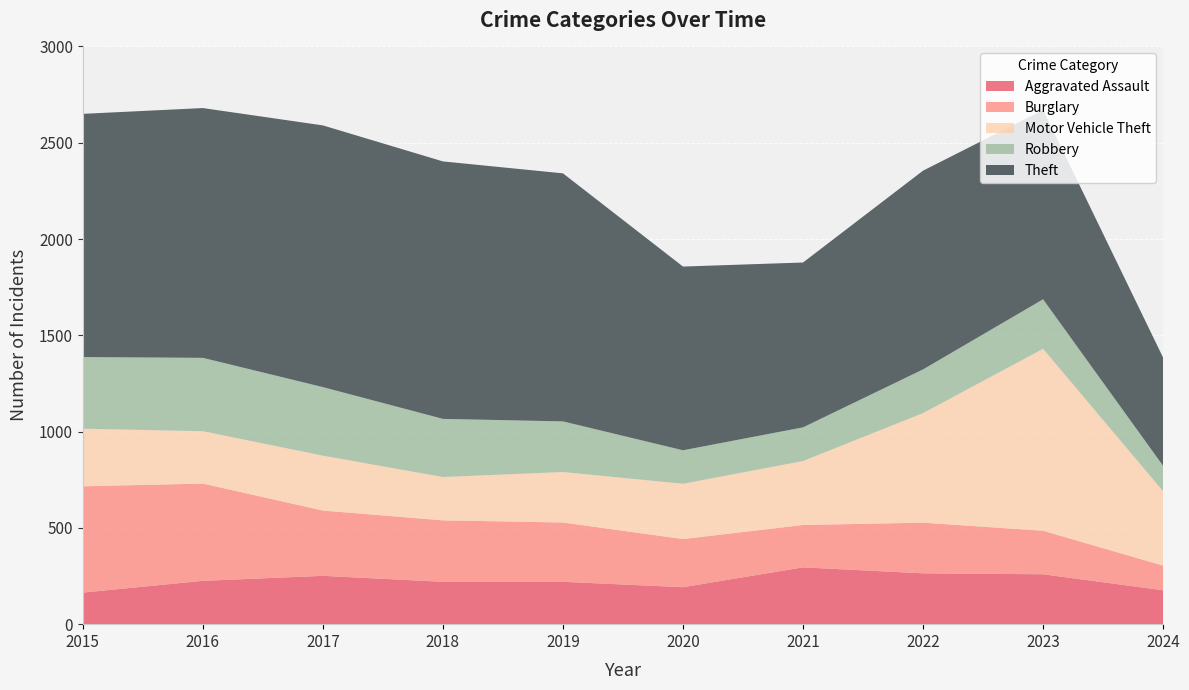

Reading left to right, extract all data points from this chart.

Aggravated Assault: 2015=164	2016=225	2017=251	2018=220	2019=220	2020=192	2021=295	2022=264	2023=259	2024=176
Burglary: 2015=552	2016=505	2017=339	2018=319	2019=308	2020=250	2021=220	2022=263	2023=226	2024=128
Motor Vehicle Theft: 2015=299	2016=272	2017=285	2018=225	2019=262	2020=287	2021=332	2022=569	2023=945	2024=386
Robbery: 2015=372	2016=381	2017=356	2018=302	2019=263	2020=174	2021=175	2022=227	2023=257	2024=132
Theft: 2015=1263	2016=1297	2017=1359	2018=1337	2019=1288	2020=954	2021=856	2022=1032	2023=983	2024=562